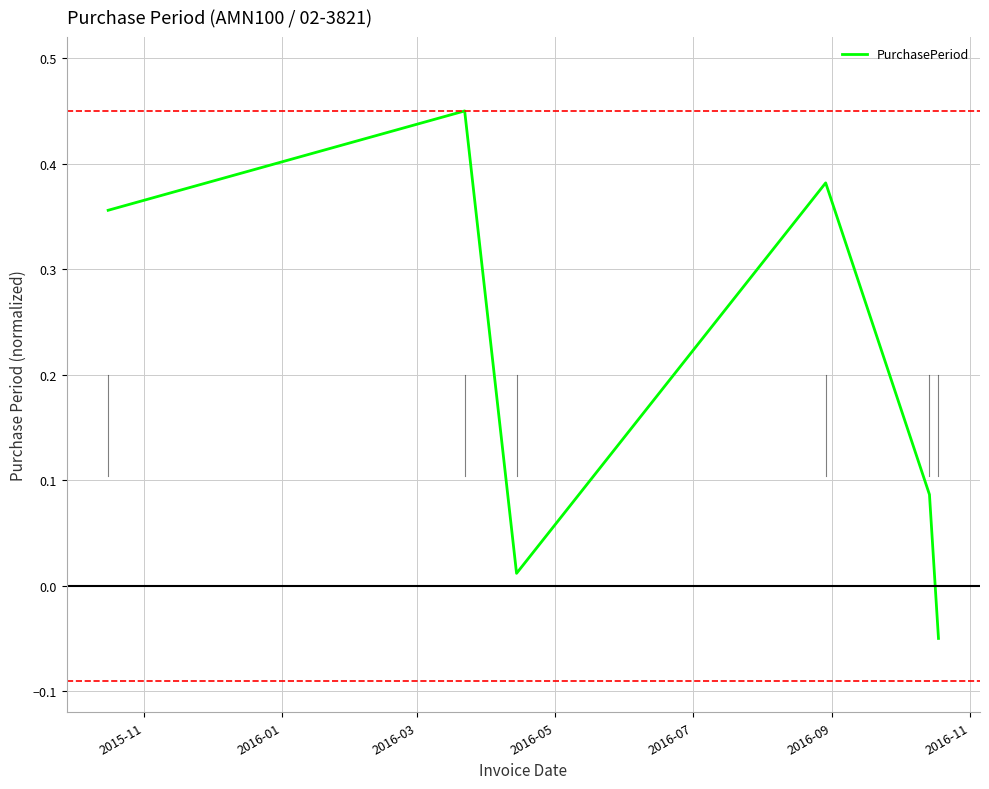

True or false: the data has more than 2 interior local peaks.

False